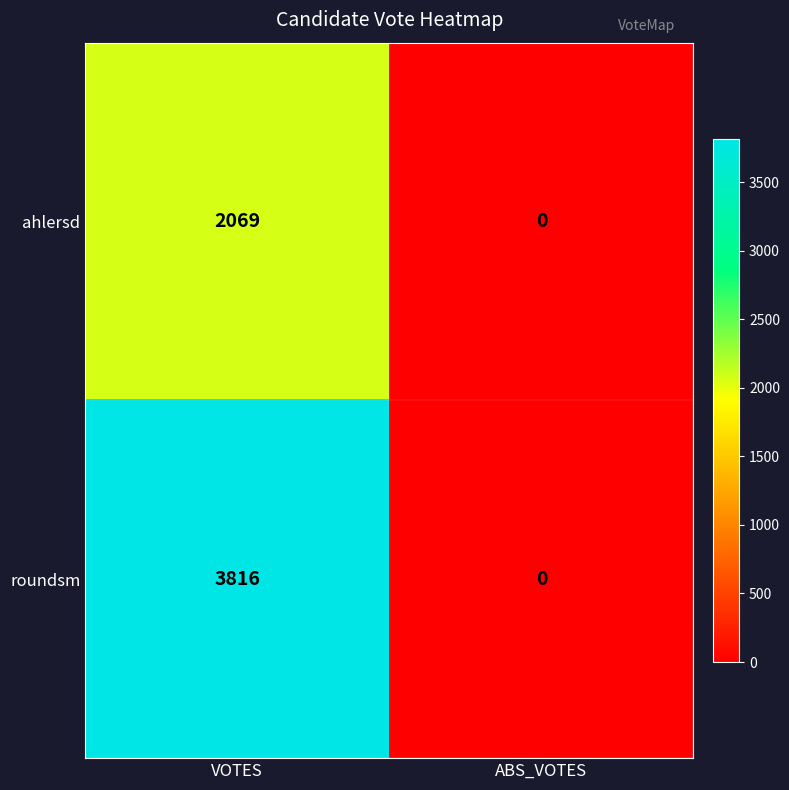

Reading right to left, list all the values displayed in this chart.

ahlersd: ABS_VOTES=0	VOTES=2069
roundsm: ABS_VOTES=0	VOTES=3816